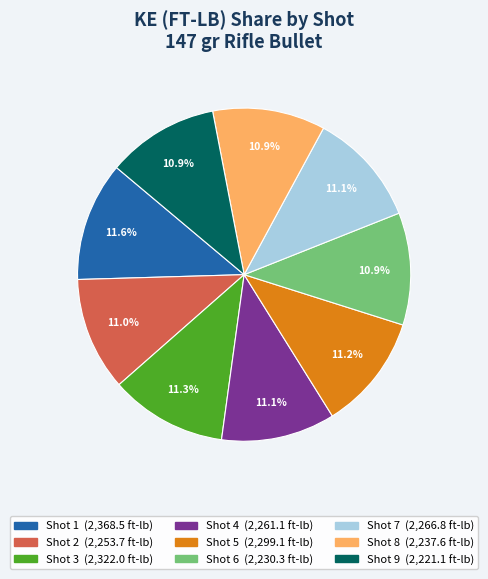

To the nearest percent, what portion does Shot 8 represent?

11%